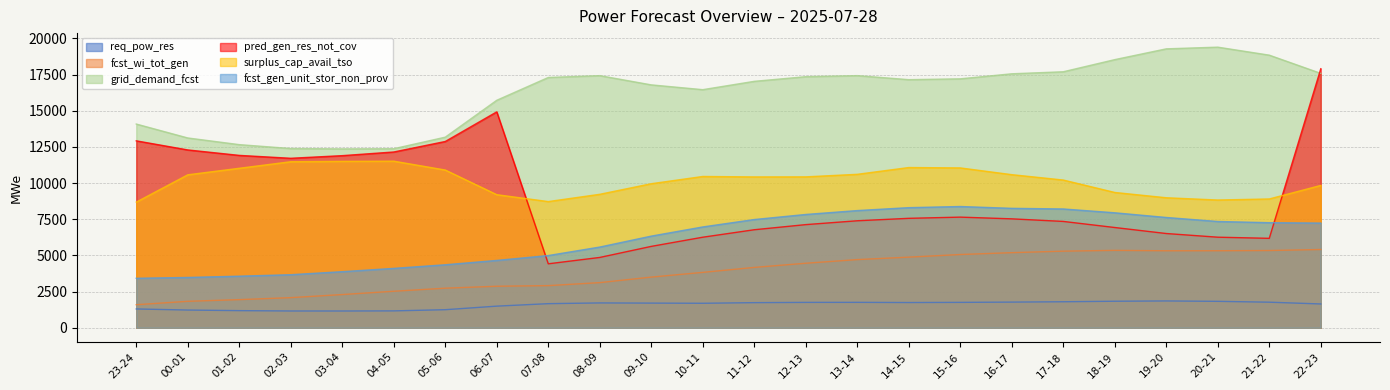

True or false: req_pow_res has more than 2 points higher than both neighbors.

True